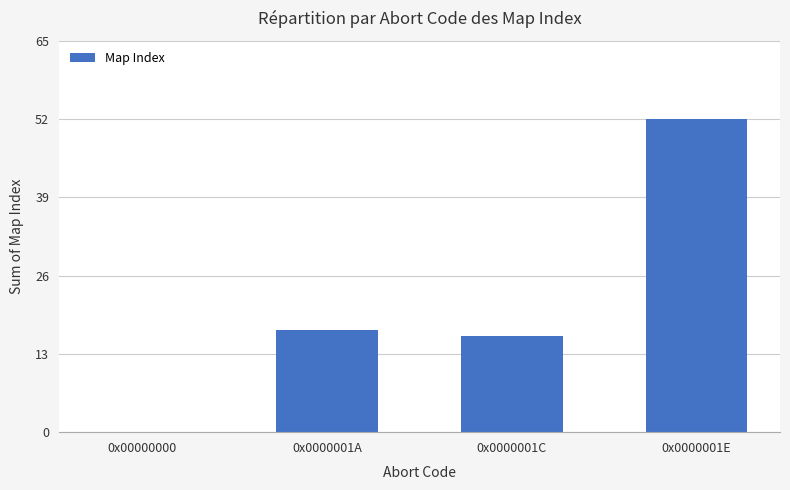

What is the sum of all values?

85